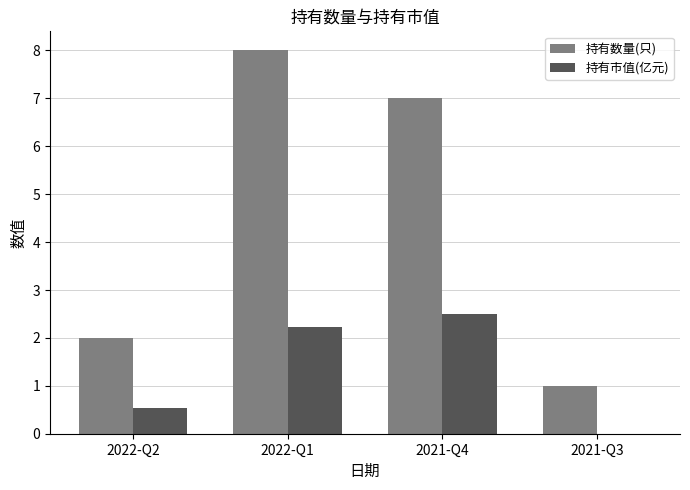

What are all the series names shown in the legend?

持有数量(只), 持有市值(亿元)